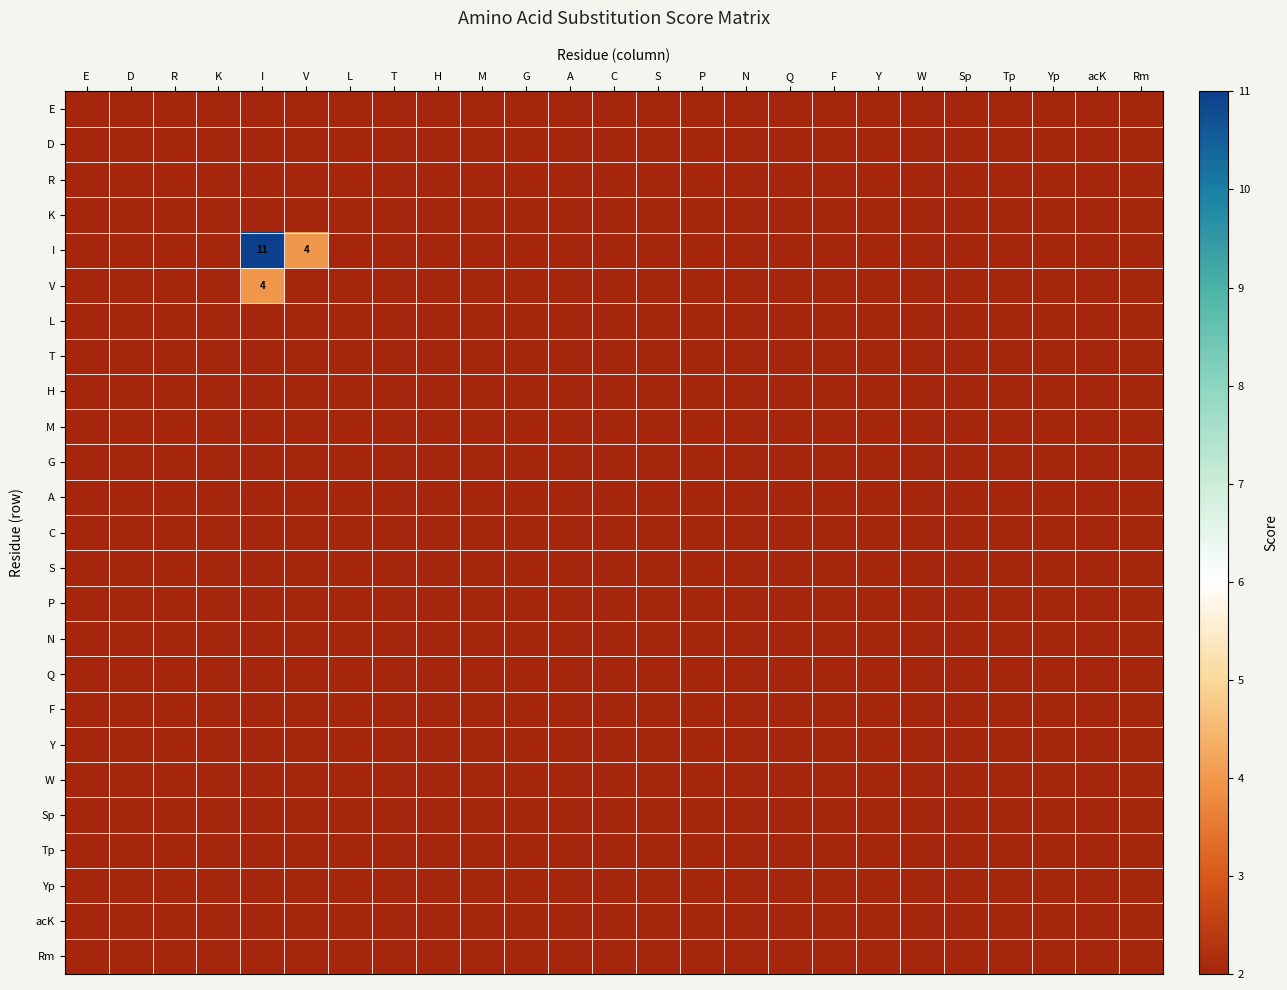

Is it true that G equals 1 at N?

False